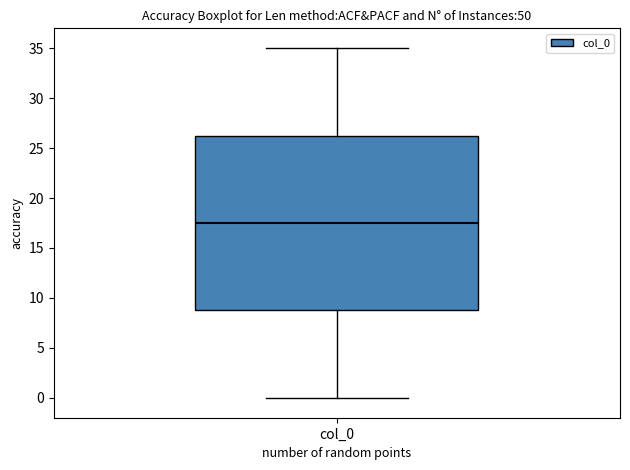

Where is the lower edge of the box for col_0 on the y-axis? The values are not printed on the chart, so give them approximately, as read against the axis.

9.0